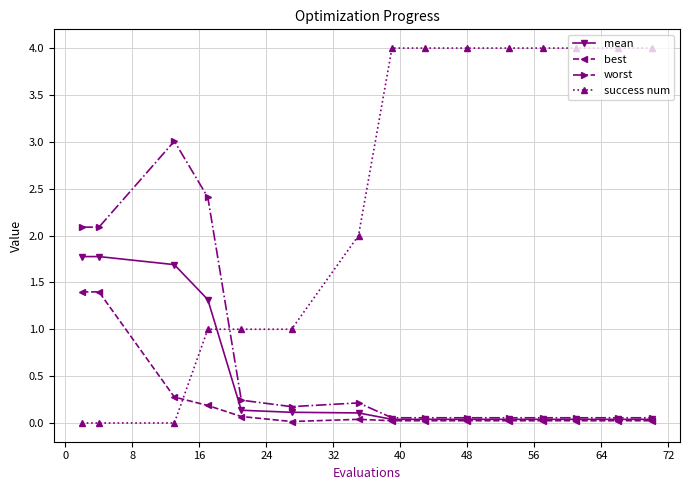

After their last crossing, which series has the higher values: worst or success num?

success num